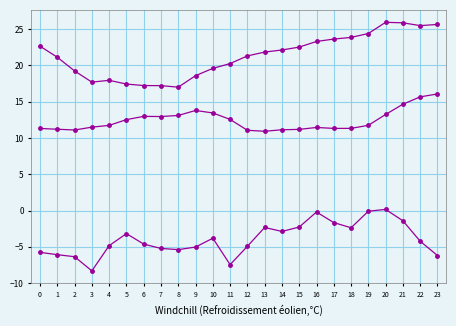

At which category is the sum across all series the highest?

20